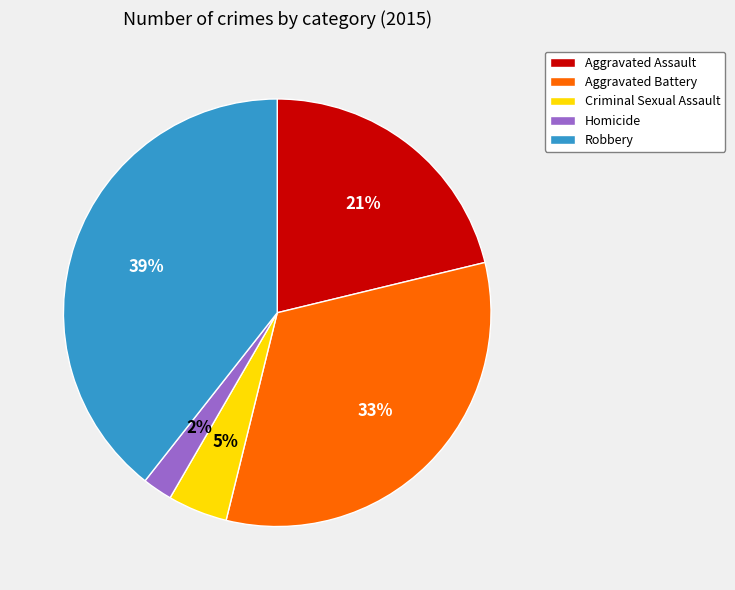

Count the number of slices in the pie.

5